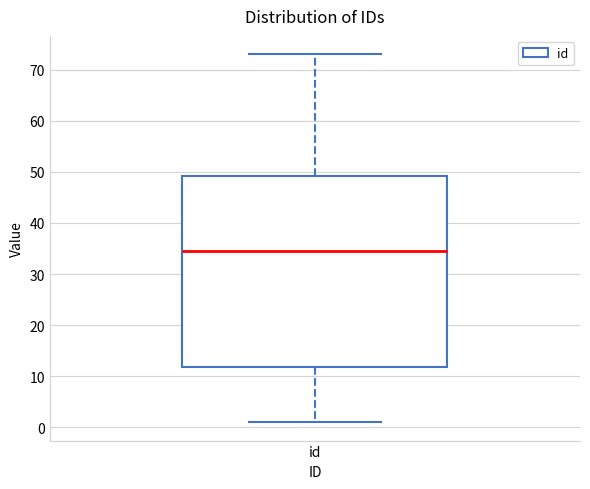

Transcribe this box plot: give where the median line is, the range the box spans, and where the two whiskers end, as read against the y-axis. The values are not printed on the chart, so give them approximately, as read against the axis.

median 35, box 12 to 49, whiskers 1 to 73